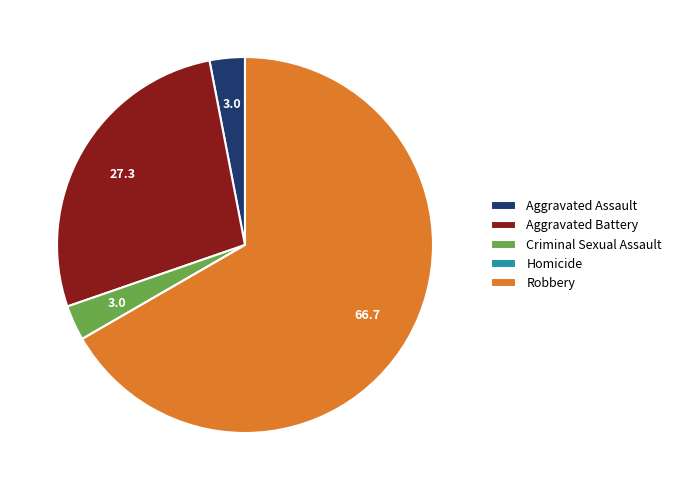

Which category has the biggest portion of the pie?

Robbery